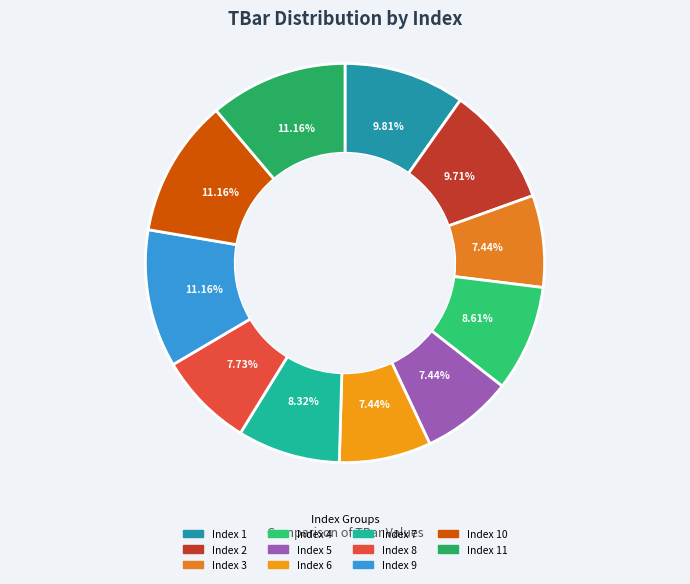

How many slices are in this pie chart?

11